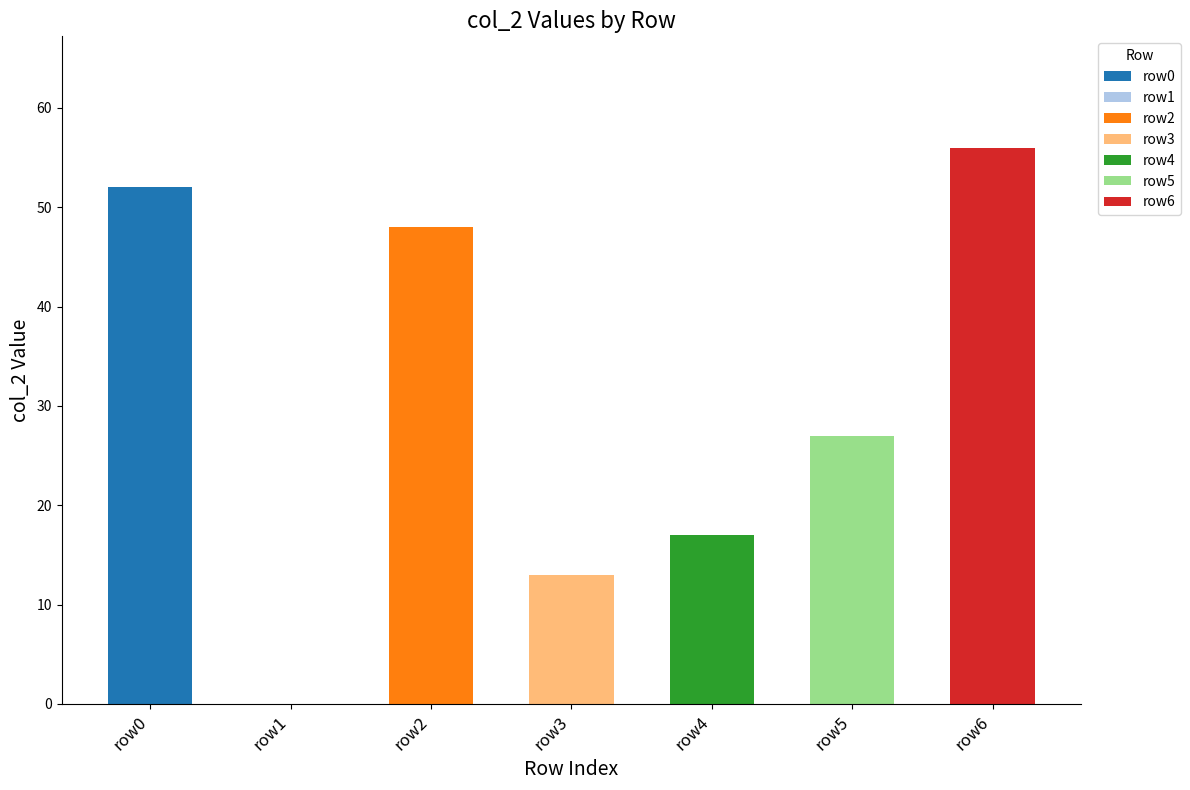

Does the chart contain any negative values?

No